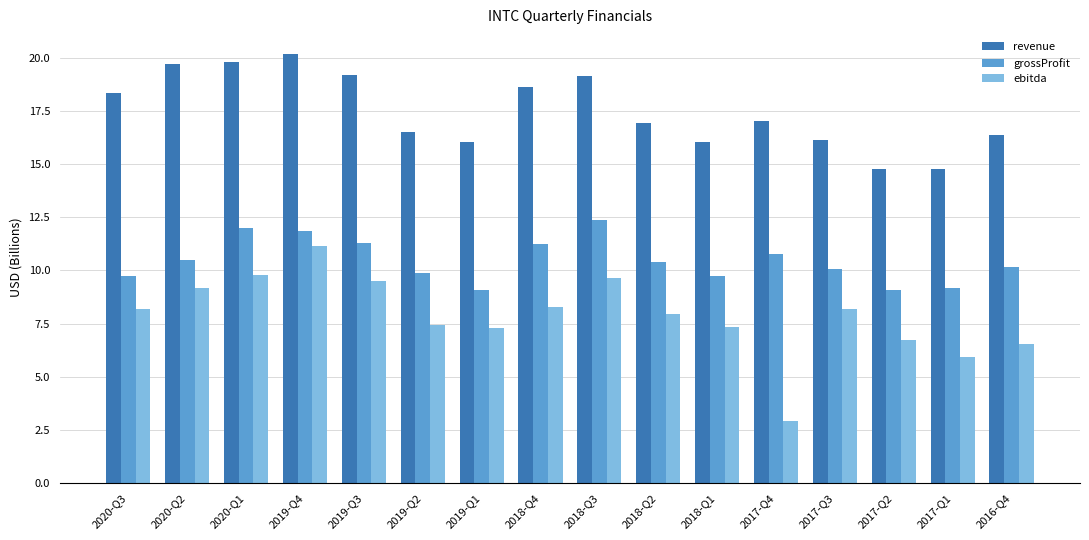

Read the revenue value at 2019-Q2.

16.5